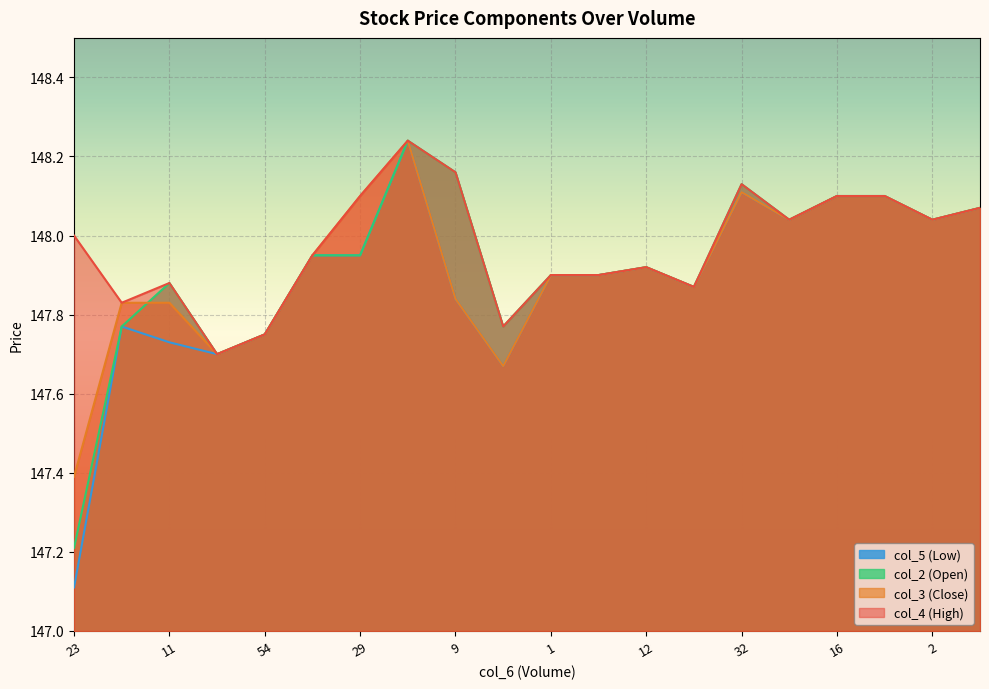

What is the difference between the maximum and second lowest values in the col_2 series?

0.5